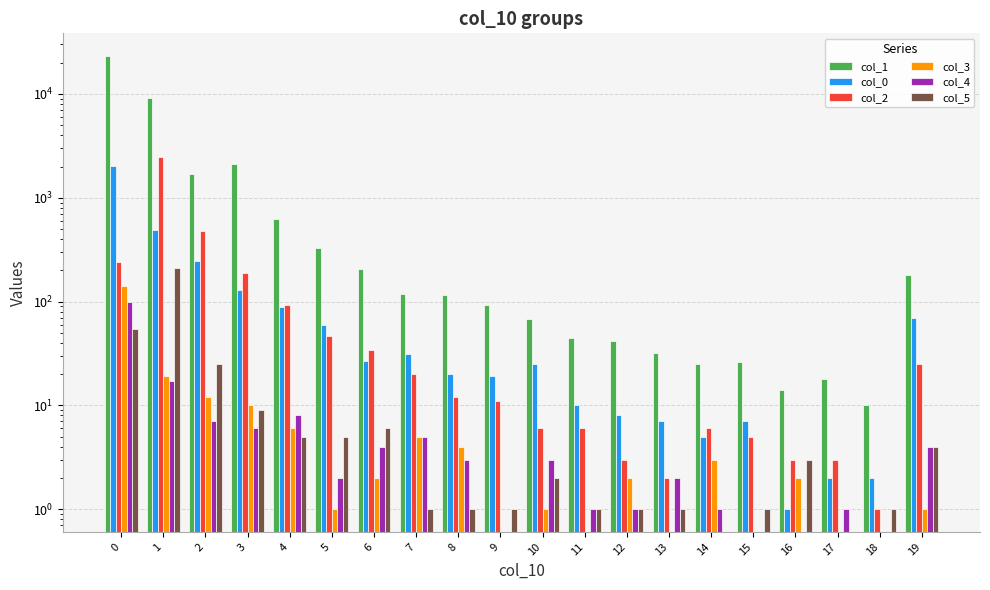

Reading left to right, transcribe all the data shown in this chart.

col_1: 0=23208	1=9084	2=1693	3=2110	4=621	5=328	6=205	7=118	8=115	9=92	10=68	11=45	12=42	13=32	14=25	15=26	16=14	17=18	18=10	19=181
col_0: 0=2026	1=486	2=247	3=129	4=88	5=60	6=27	7=31	8=20	9=19	10=25	11=10	12=8	13=7	14=5	15=7	16=1	17=2	18=2	19=70
col_2: 0=243	1=2487	2=474	3=189	4=92	5=47	6=34	7=20	8=12	9=11	10=6	11=6	12=3	13=2	14=6	15=5	16=3	17=3	18=1	19=25
col_3: 0=141	1=19	2=12	3=10	4=6	5=1	6=2	7=5	8=4	9=0	10=1	11=0	12=2	13=0	14=3	15=0	16=2	17=0	18=0	19=1
col_4: 0=99	1=17	2=7	3=6	4=8	5=2	6=4	7=5	8=3	9=0	10=3	11=1	12=1	13=2	14=1	15=0	16=0	17=1	18=0	19=4
col_5: 0=55	1=210	2=25	3=9	4=5	5=5	6=6	7=1	8=1	9=1	10=2	11=1	12=1	13=1	14=0	15=1	16=3	17=0	18=1	19=4